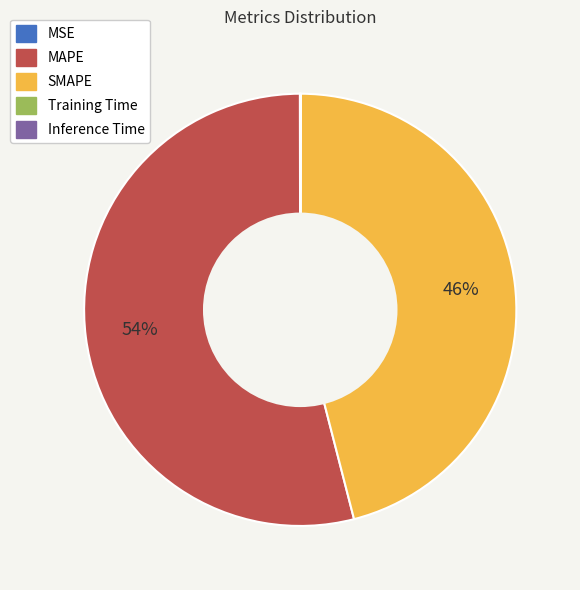

What is the largest slice in the pie chart?

MAPE